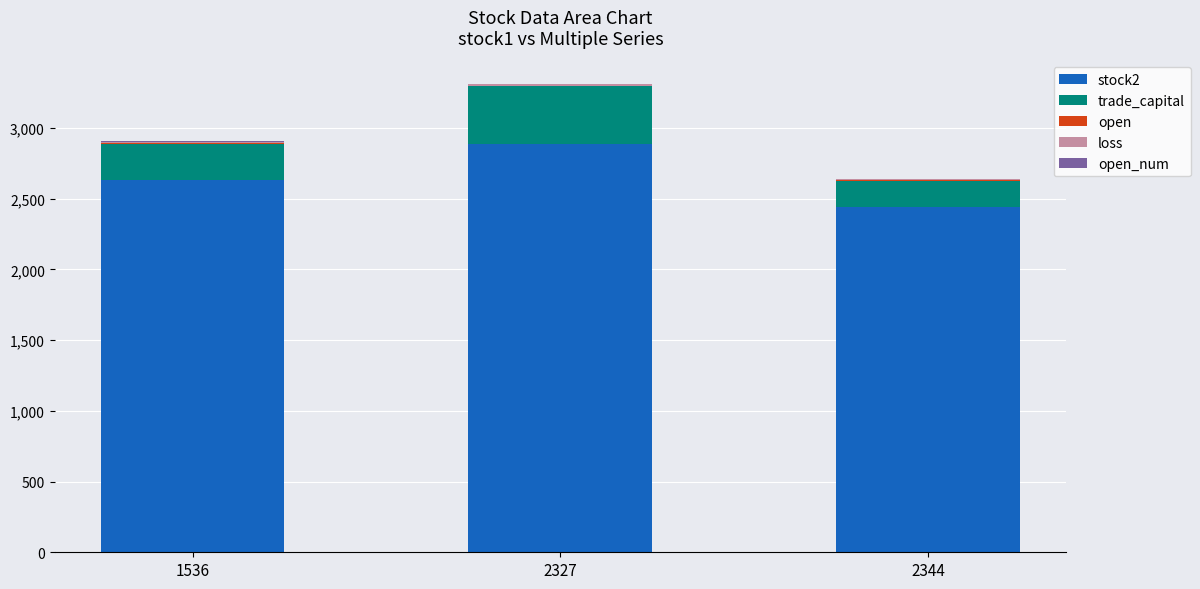

What is the highest value of the stock2 series?

2888.0